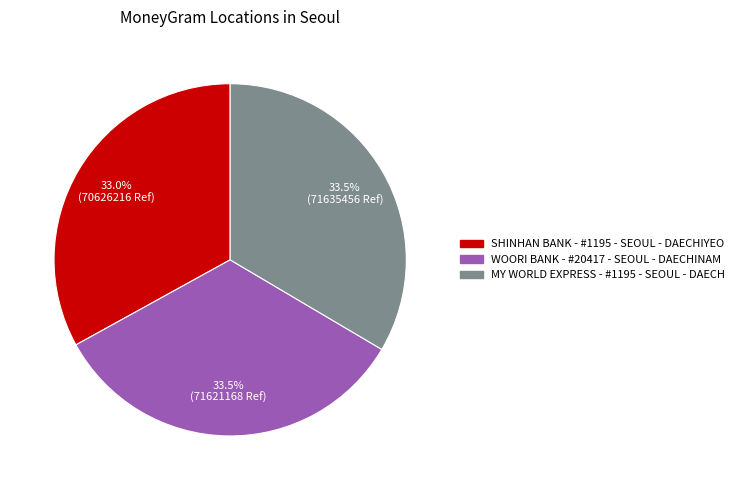

How many slices are in this pie chart?

3